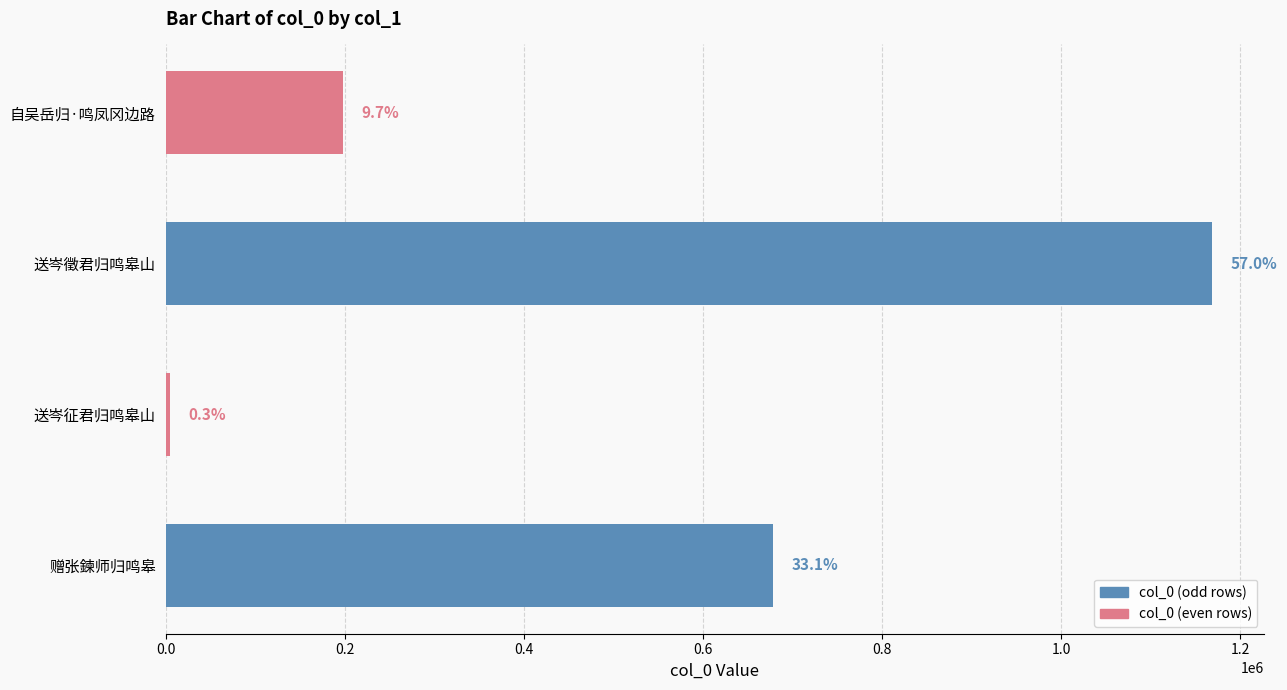

How many bars are there in total?

4